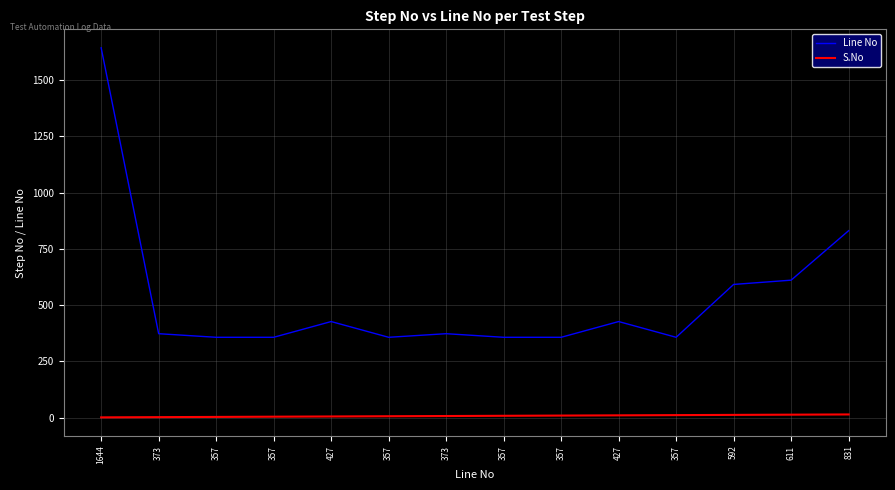

What is the lowest value of the S.No series?

1